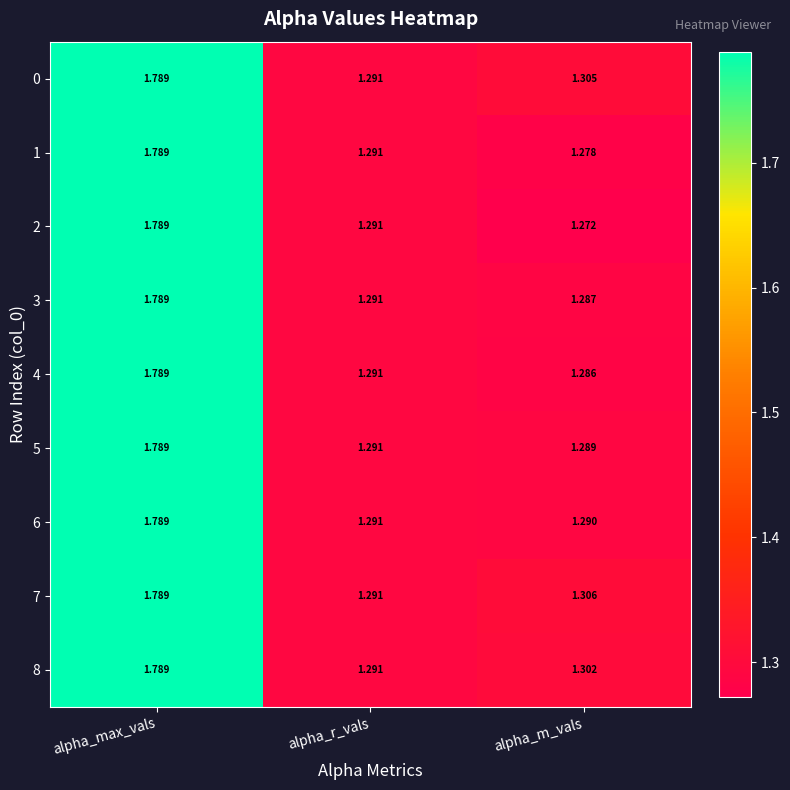

At which label does 2 reach its minimum?

alpha_m_vals